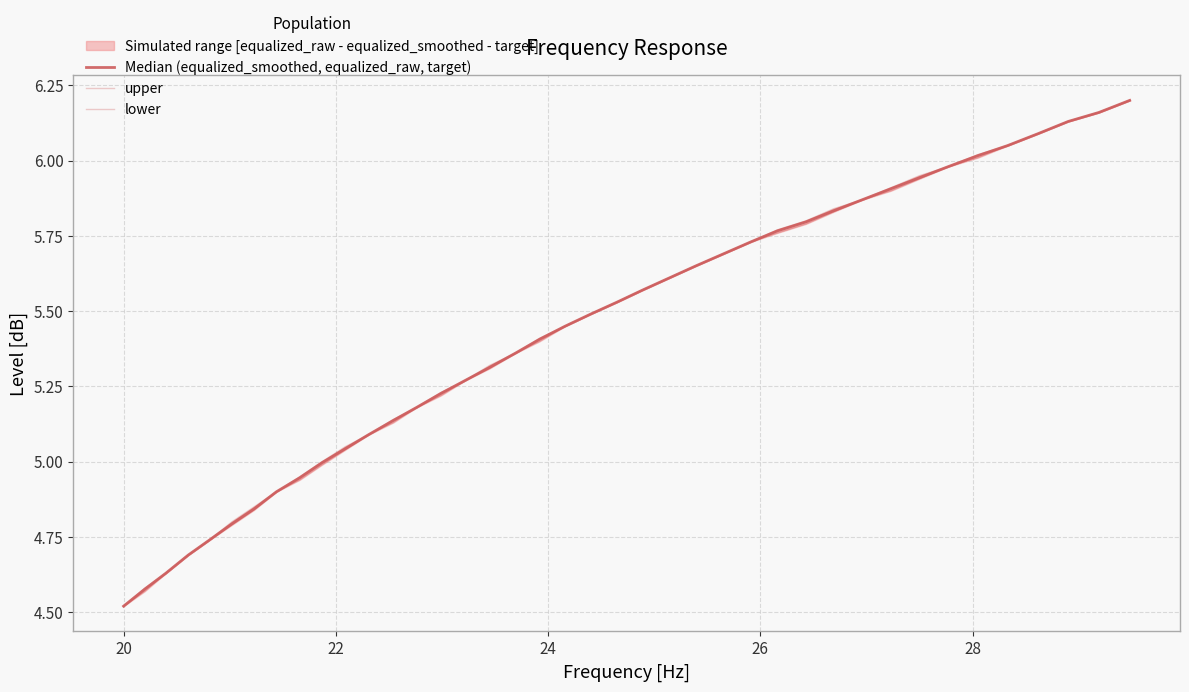

How many values in the lower series exceed 5?

30